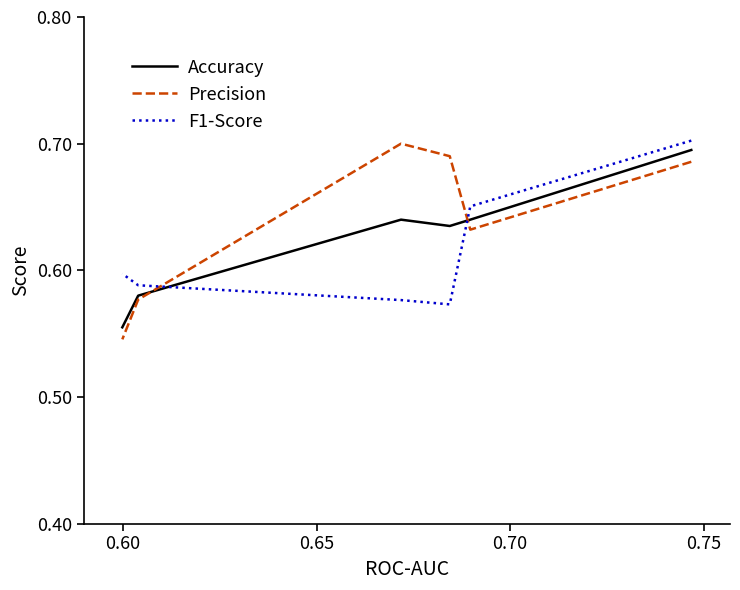

How many F1-Score values are between 0 and 1?

6